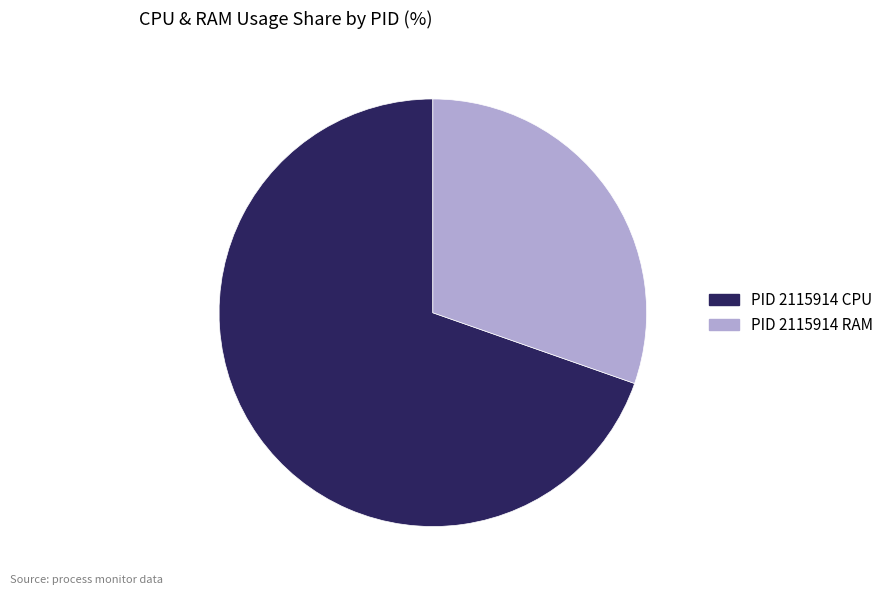

Is there any slice that represents more than half of the pie?

Yes